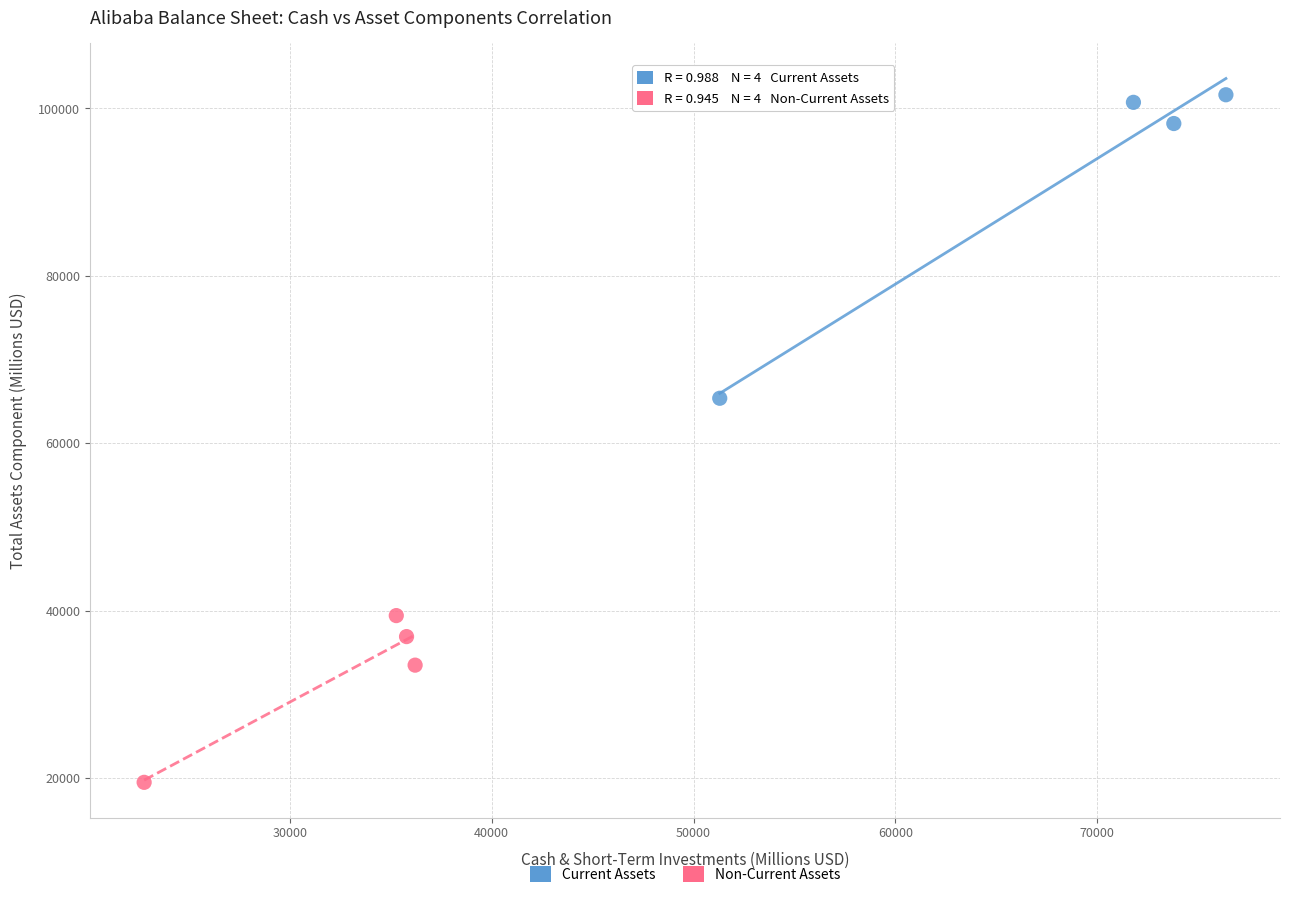

Which series contains the lowest Y value?

Non-Current Assets